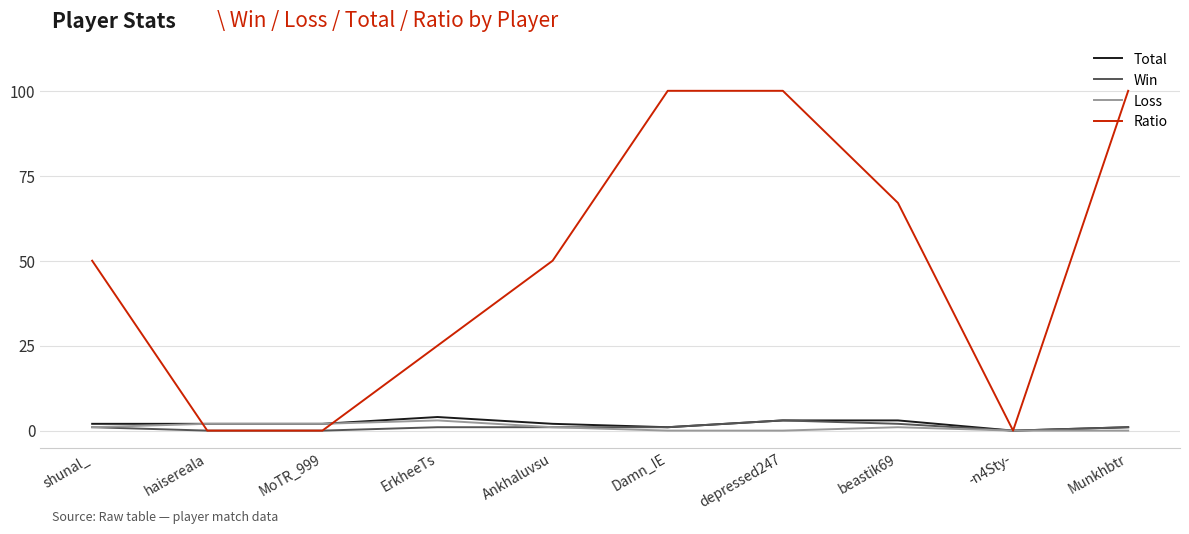

What is the difference between the highest and lowest values at haisereala?

2